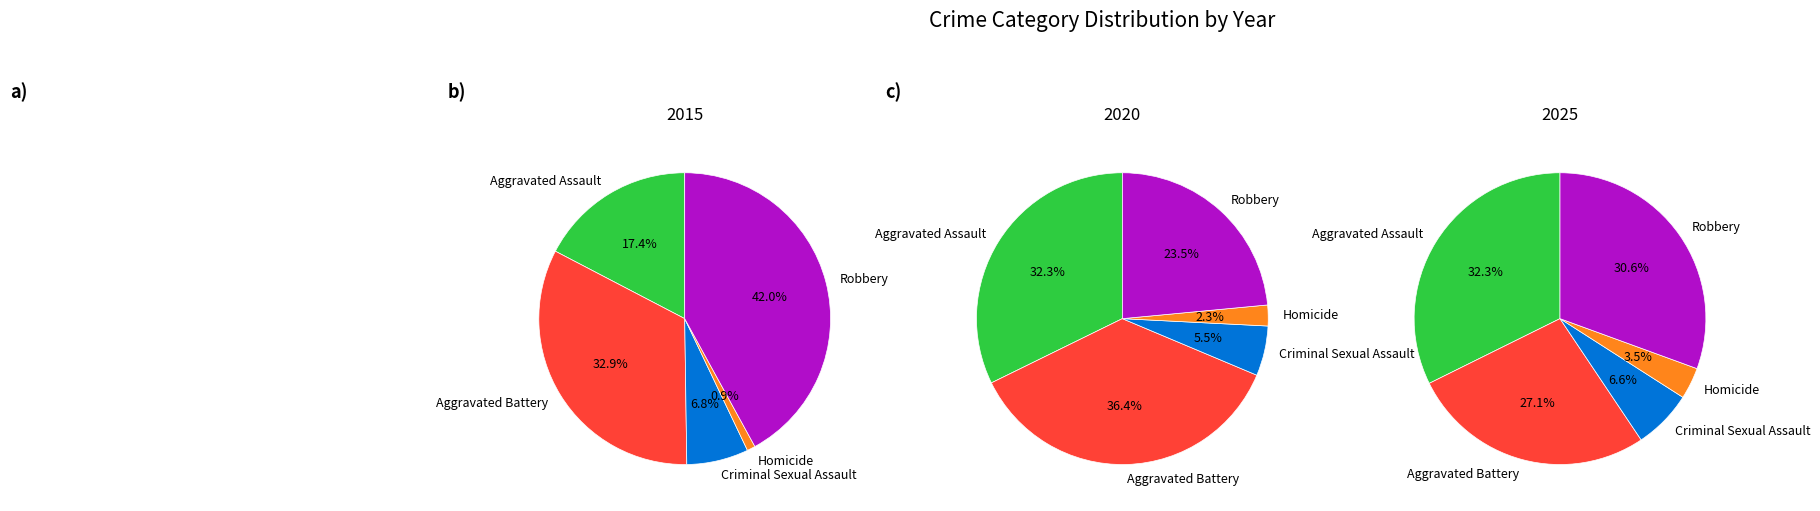

To the nearest percent, what portion does Homicide represent?

1%